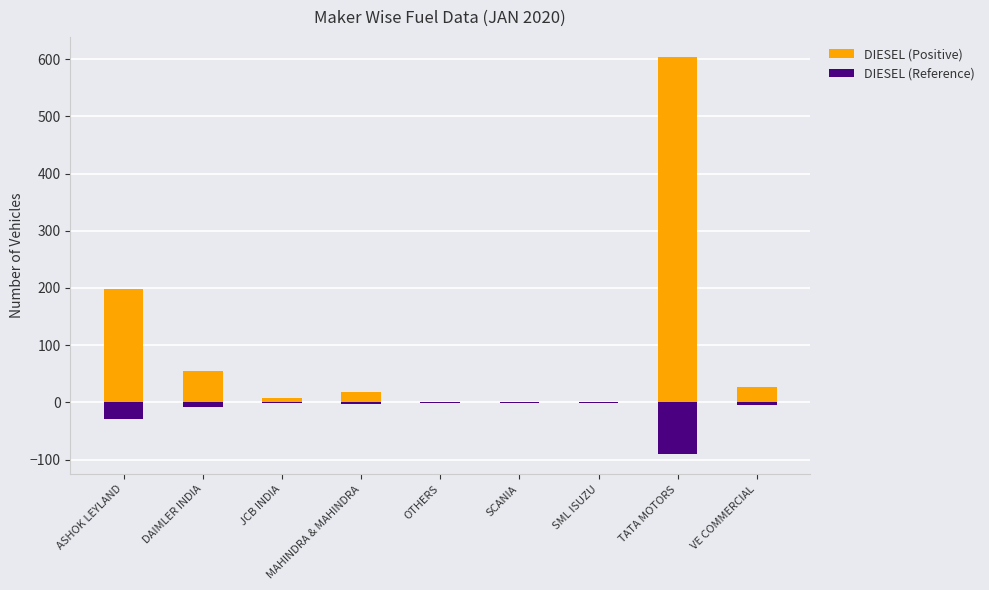

The value of DIESEL (Positive) at SML ISUZU is 1.0. True or false?

True